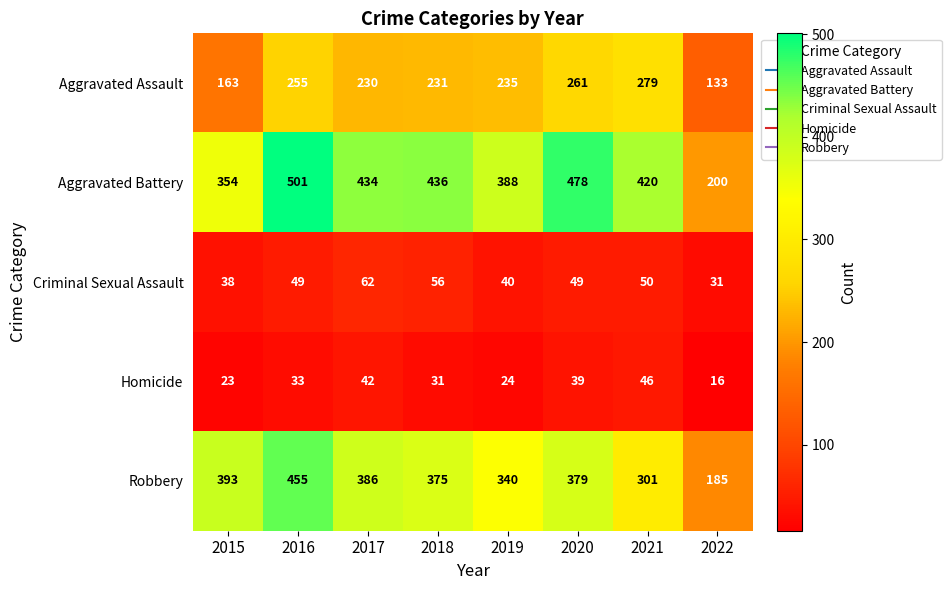

At how many categories does at least one series exceed 324?

7